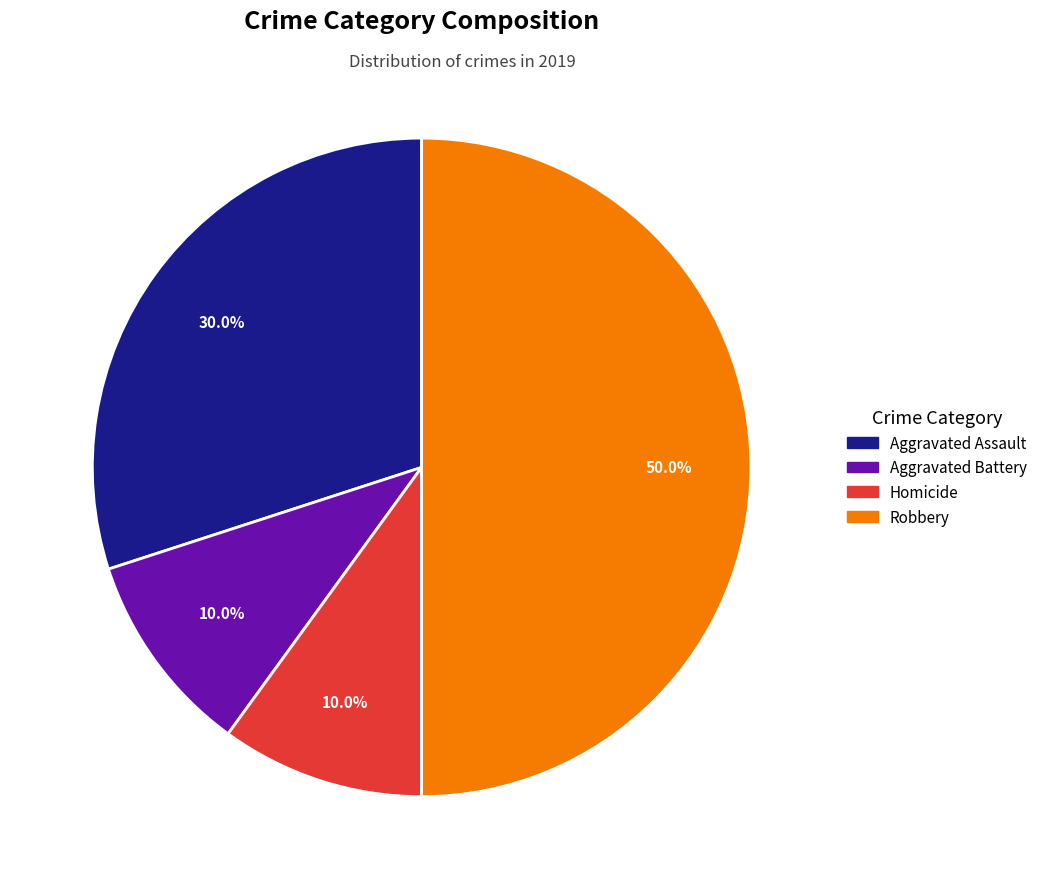

True or false: Aggravated Assault accounts for 30% of the total.

True